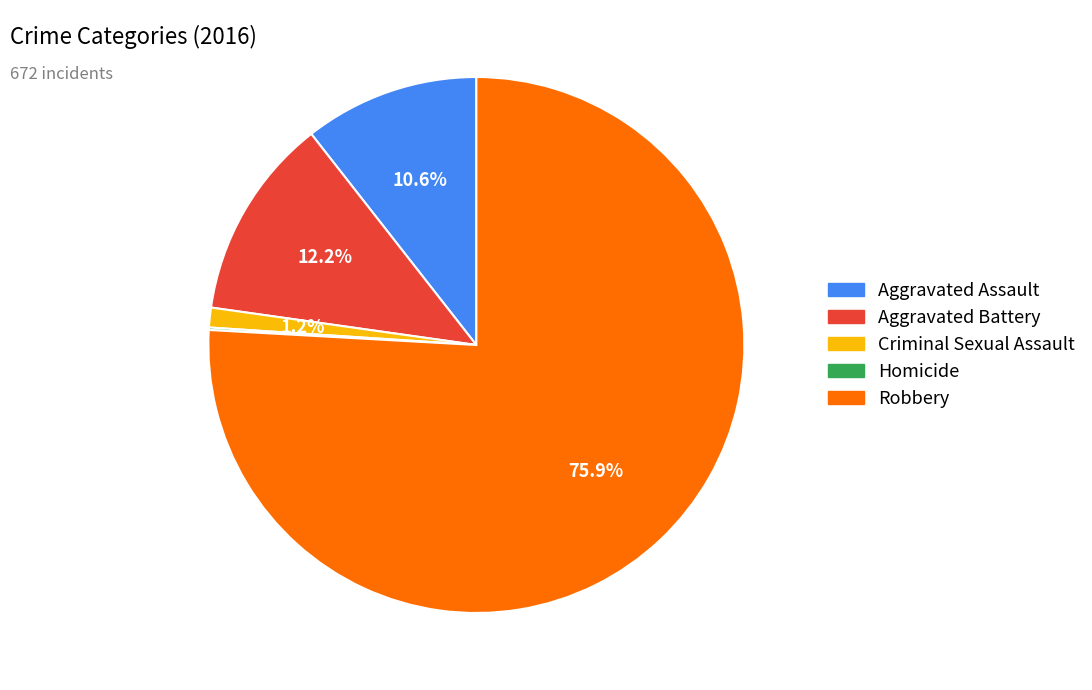

What percentage is the Aggravated Assault slice, to the nearest percent?

11%